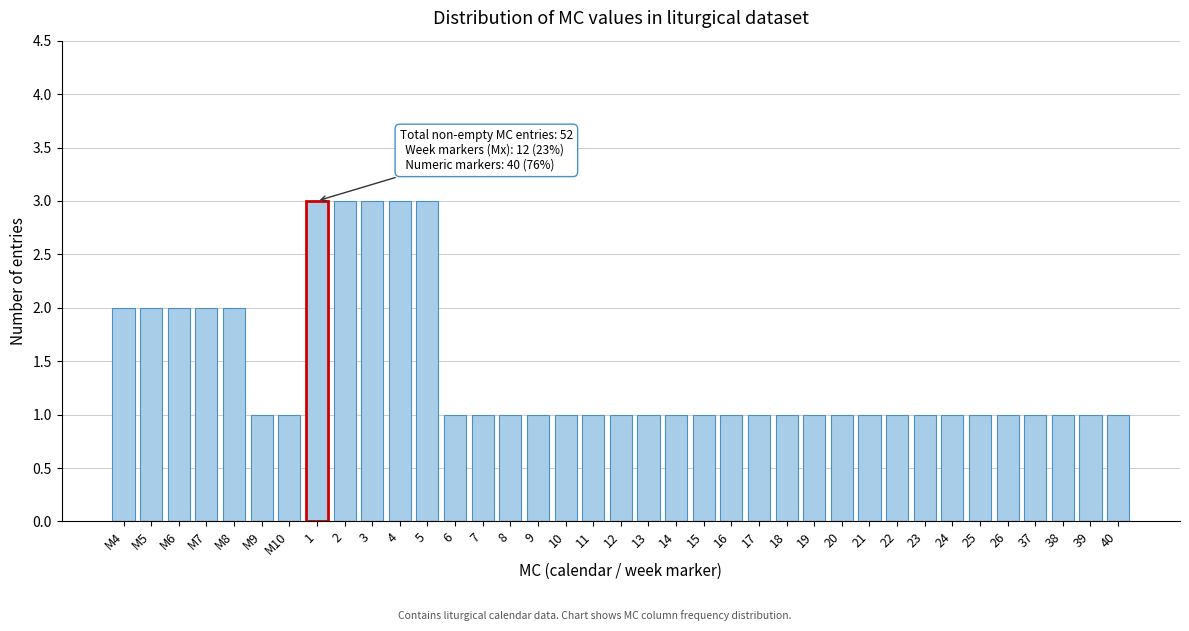

What is the sum of all values?

52